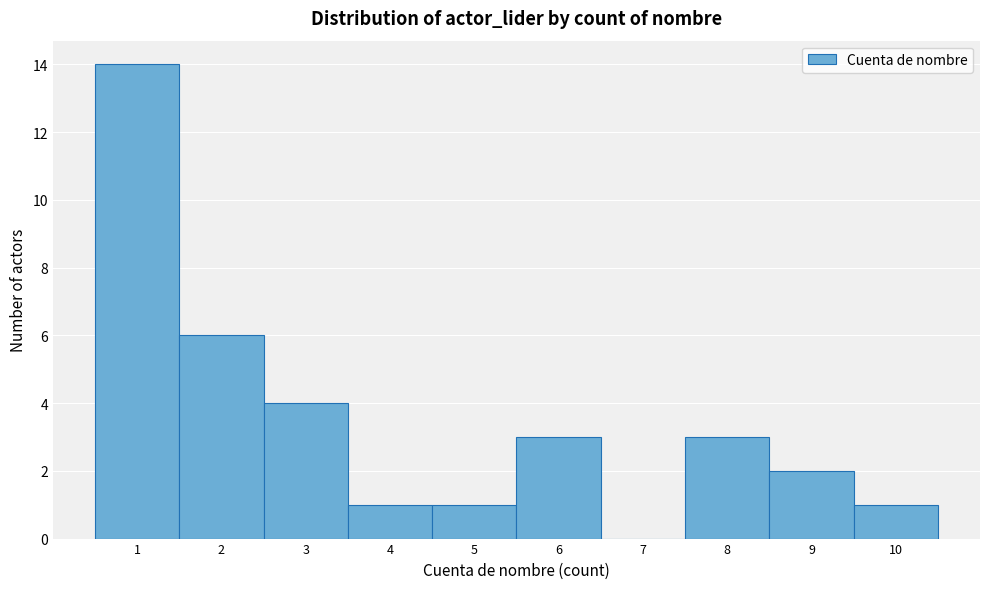

Which range on the x-axis has the tallest bar?

0.5 to 1.5